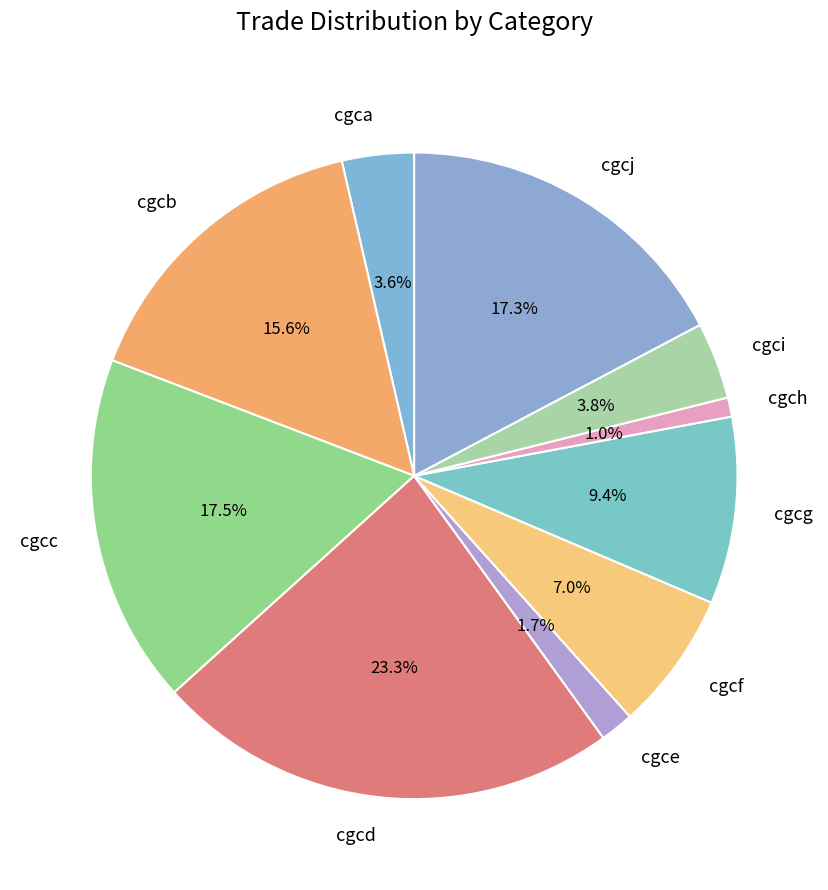

How many segments does this pie chart have?

10